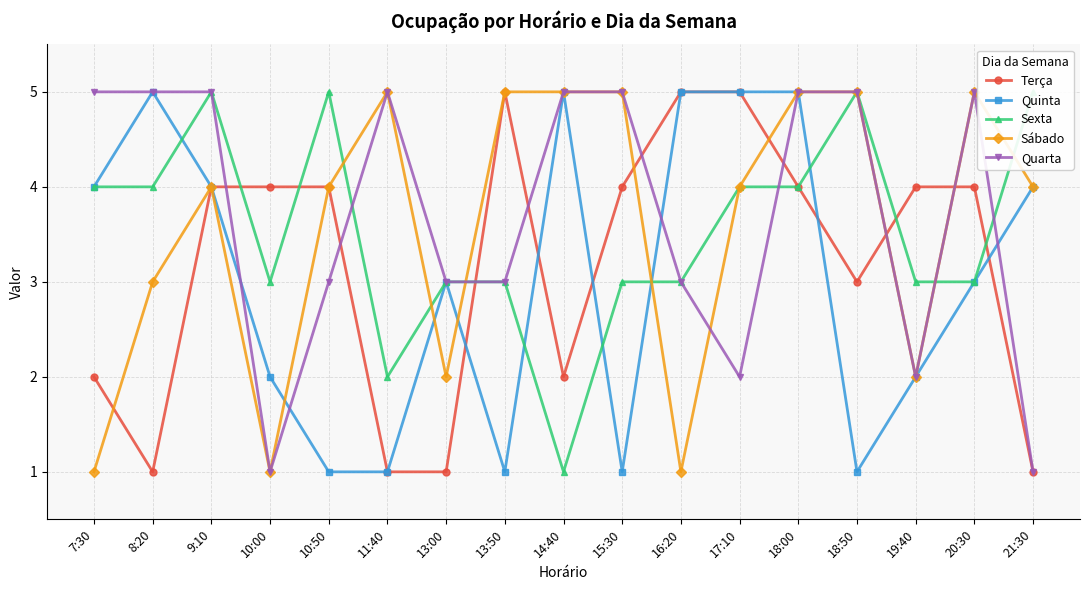

What is the average value of the Sexta series?

4